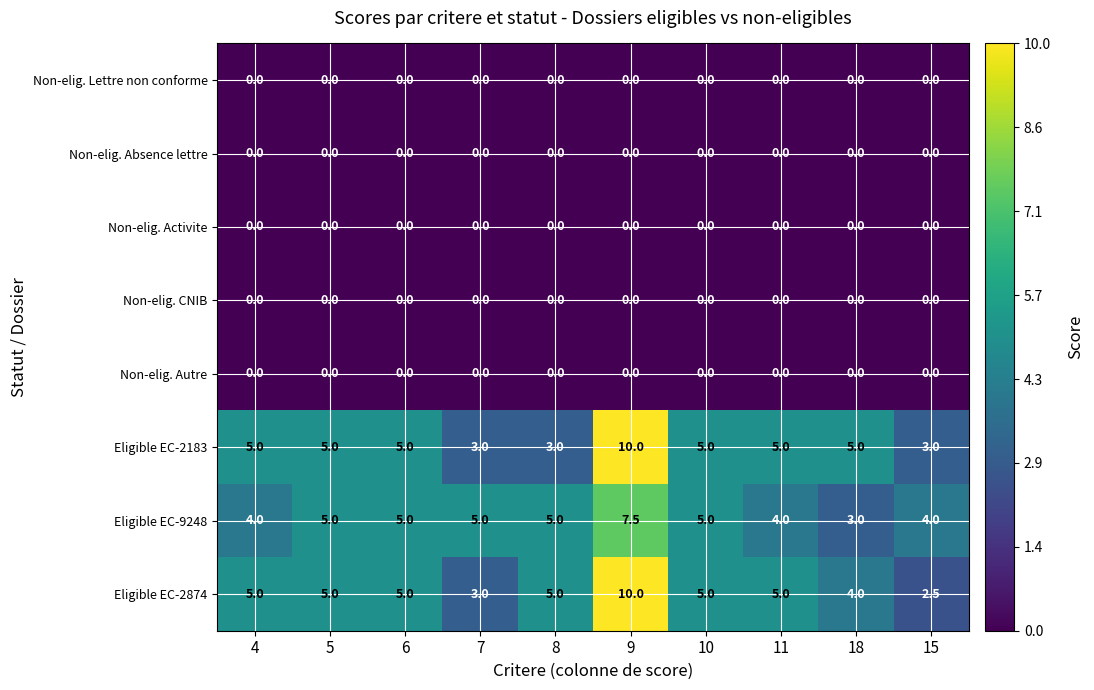

What is the greatest value displayed?

10.0